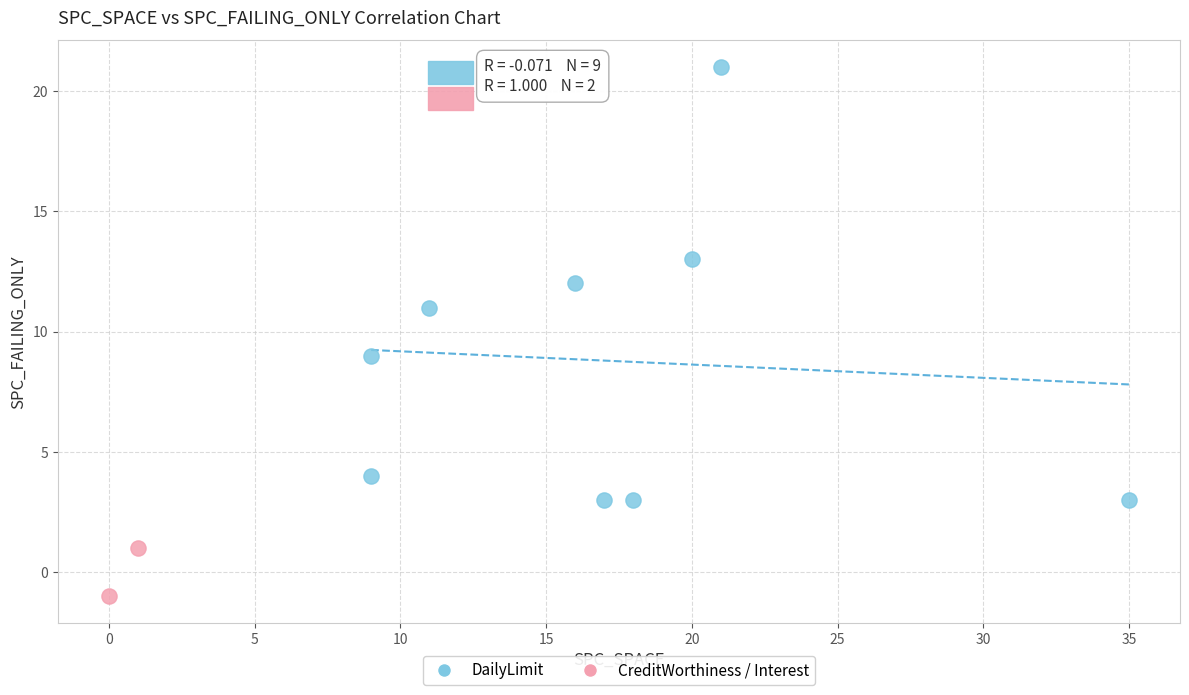

Which series contains the lowest Y value?

CreditWorthiness / Interest